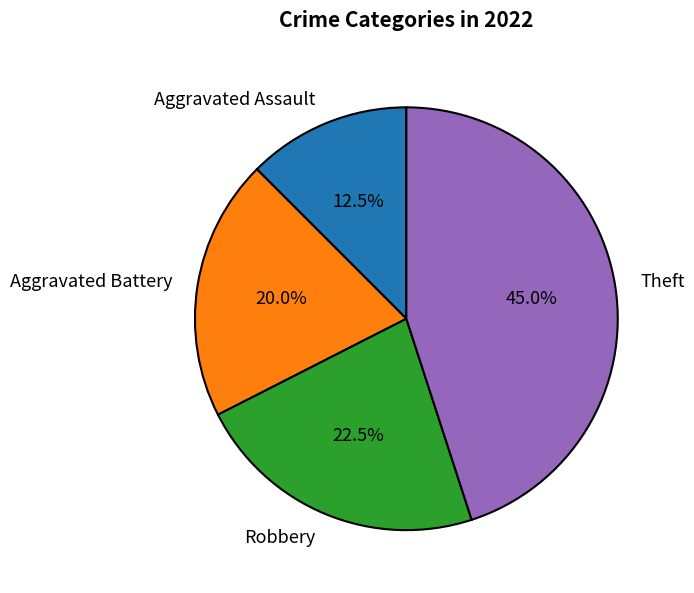

Which category has the smallest portion of the pie?

Aggravated Assault